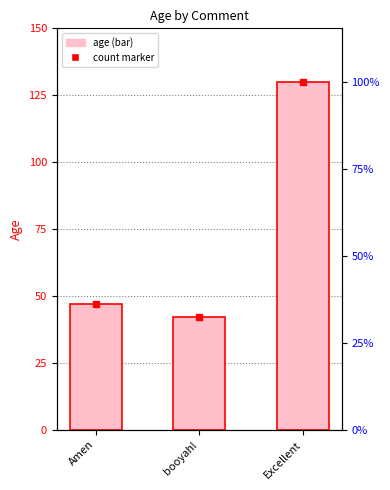

What is the difference between the maximum and minimum values?

88